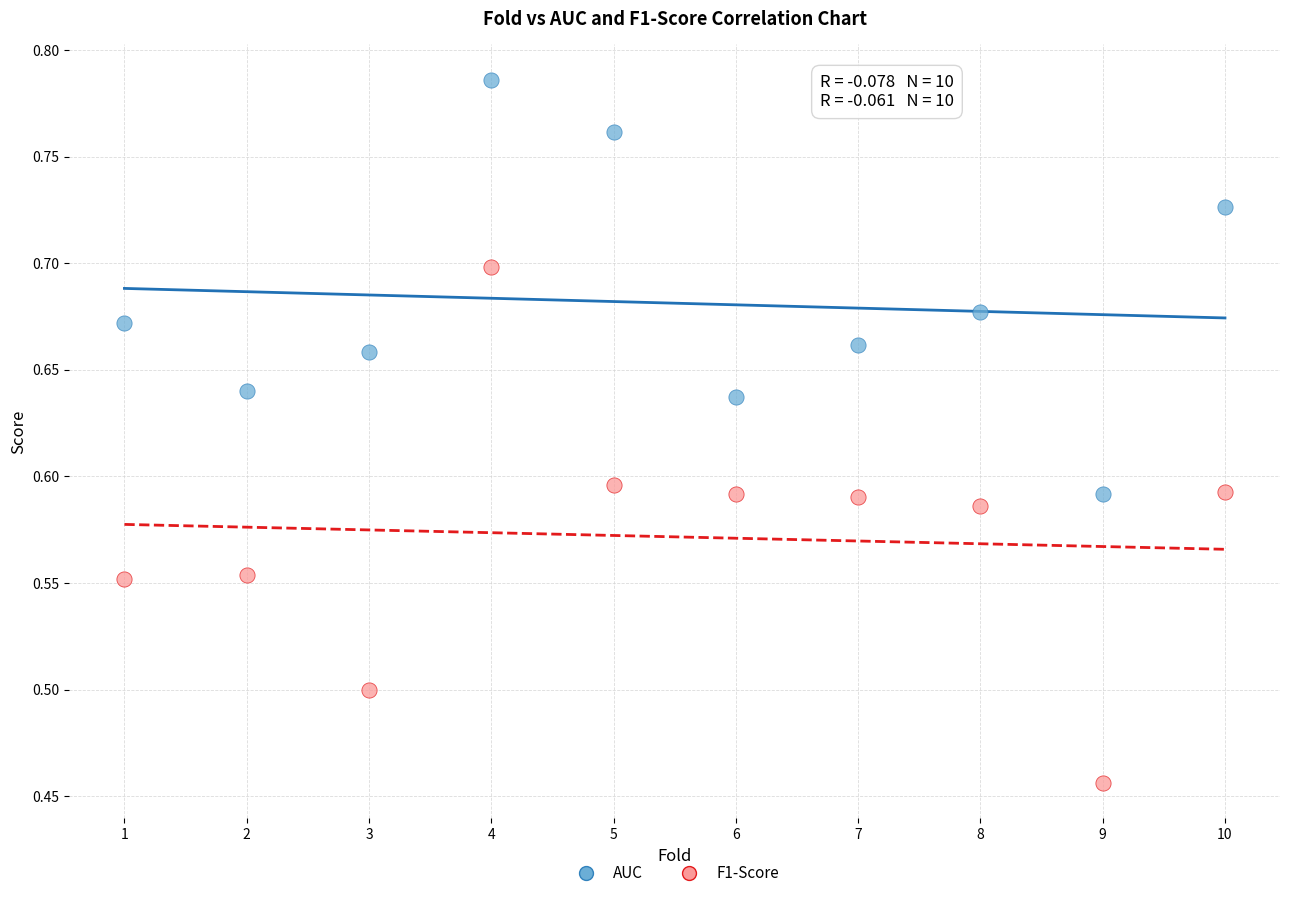

What is the X range (max minus min) for the scatter plot?

9.0